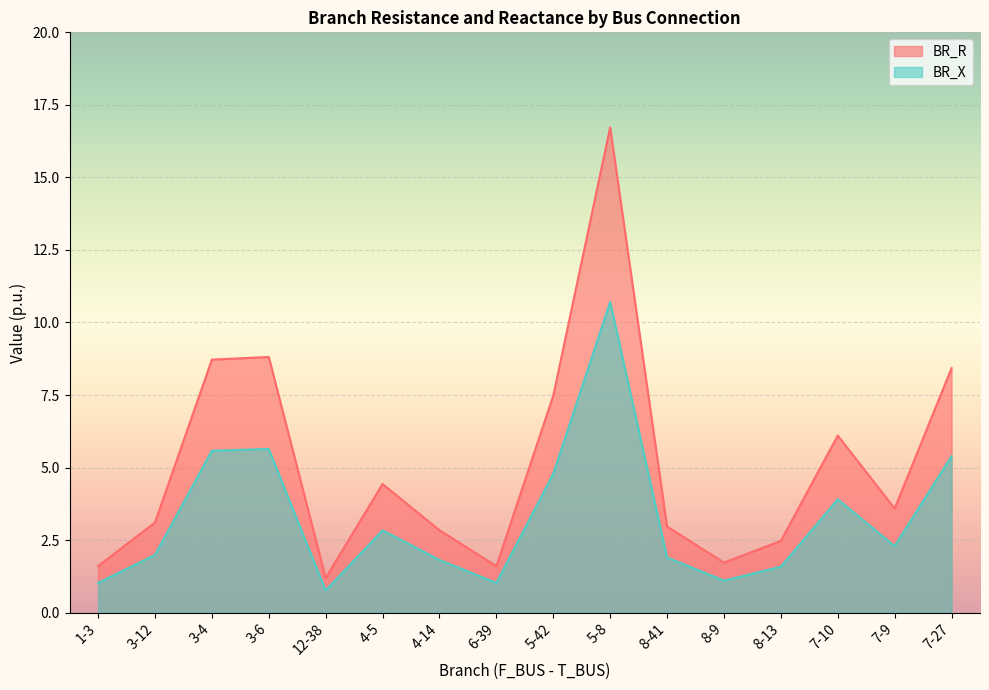

What is the label of the 2nd point from the right?

7-9